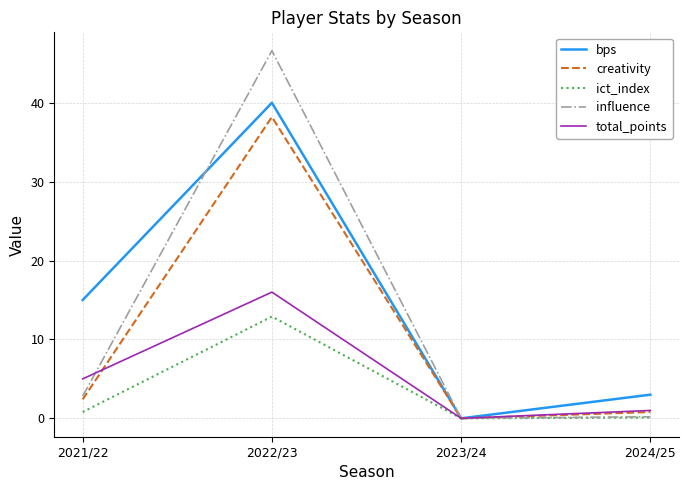

Which series has the largest total across all categories?

bps